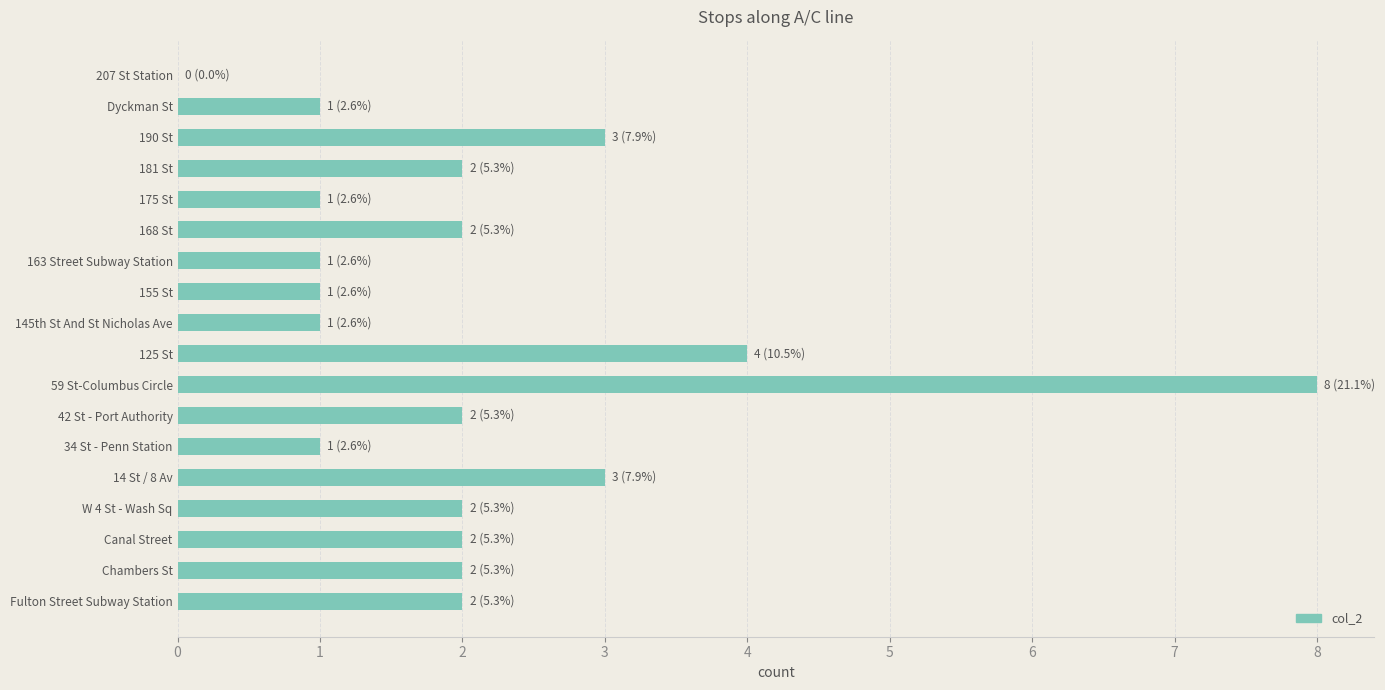

How many series are shown in this chart?

1